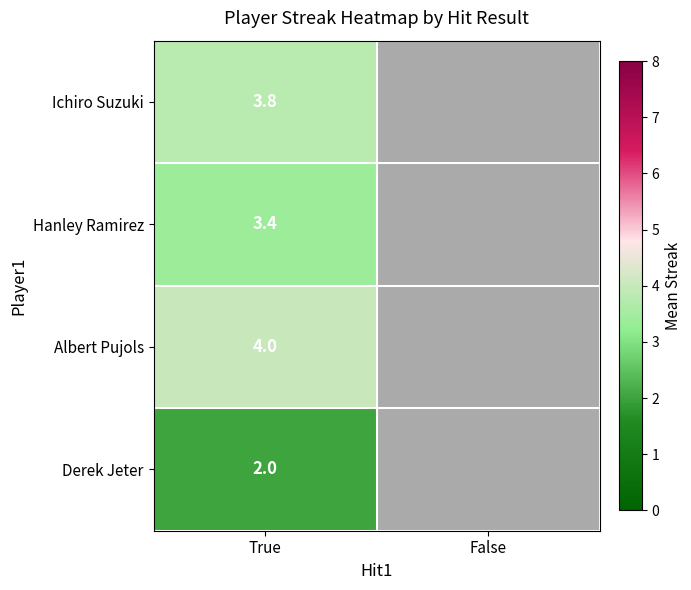

The Derek Jeter series shows 1.1 at True. True or false?

False